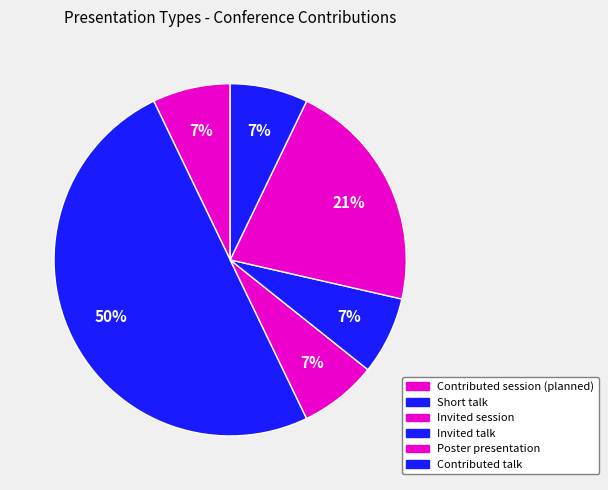

Count the number of slices in the pie.

6